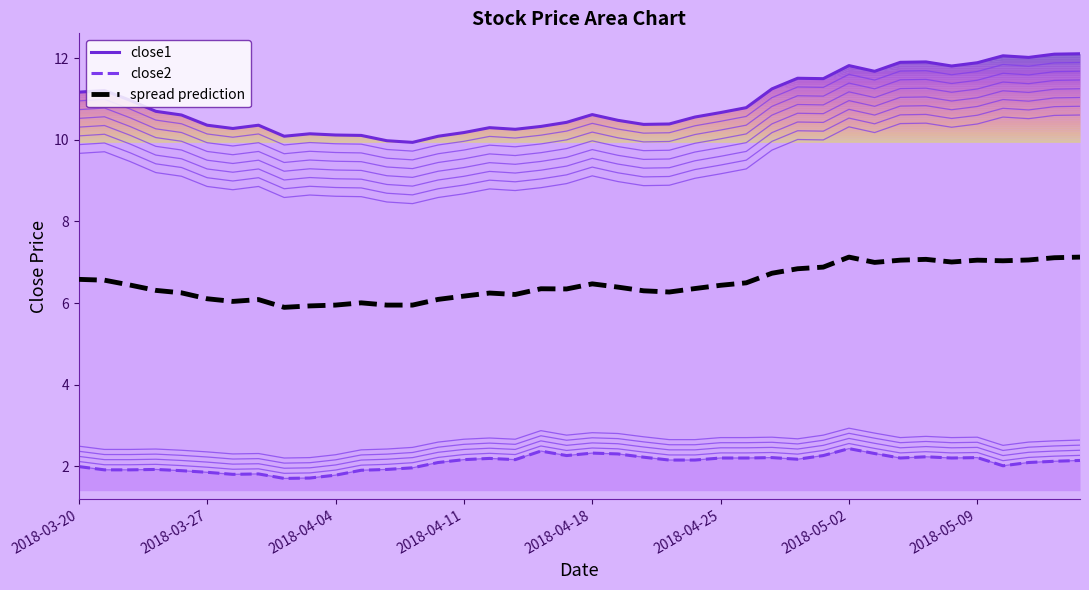

The spread prediction series shows 6.0 at 11. True or false?

True